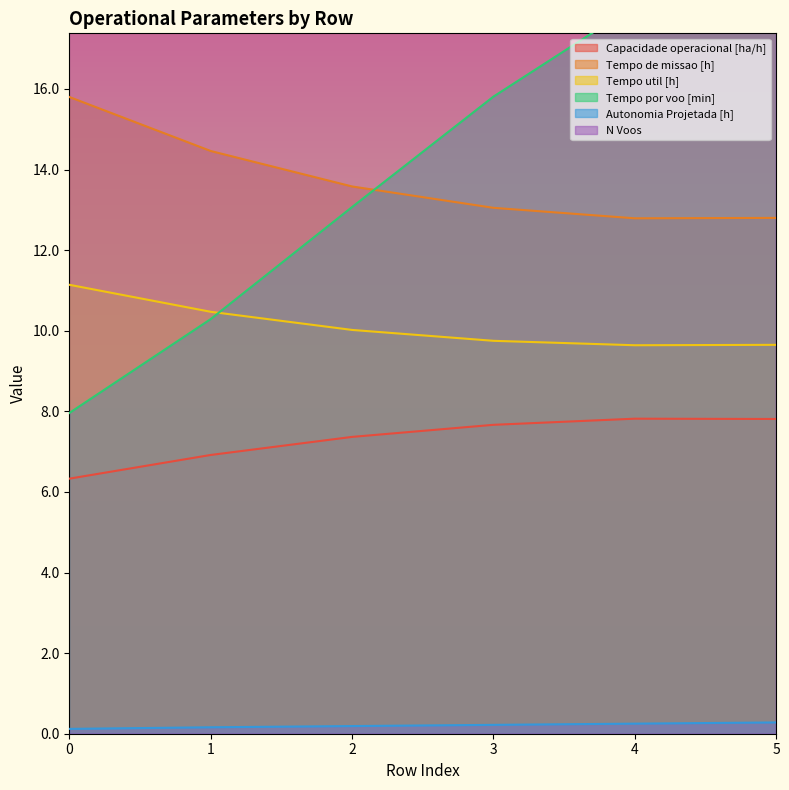

What is the difference between the maximum and minimum values in the Tempo de missao [h] series?

3.0